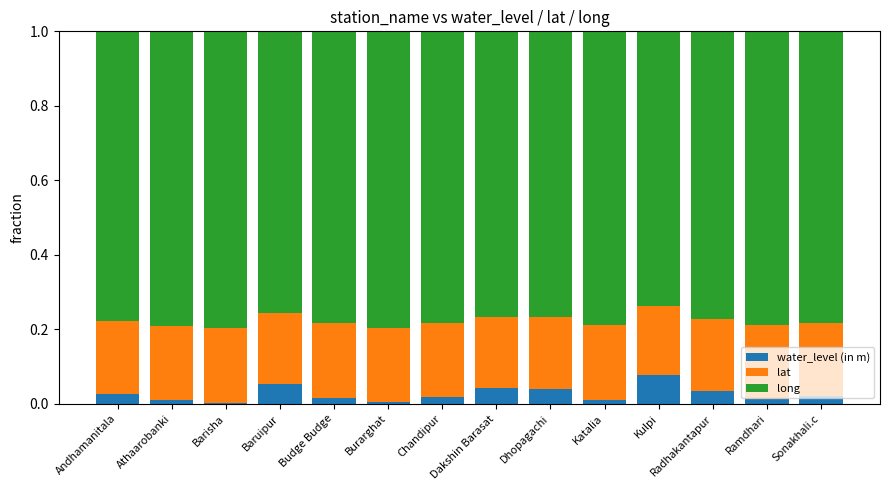

What is the sum of all water_level (in m) values?

0.4